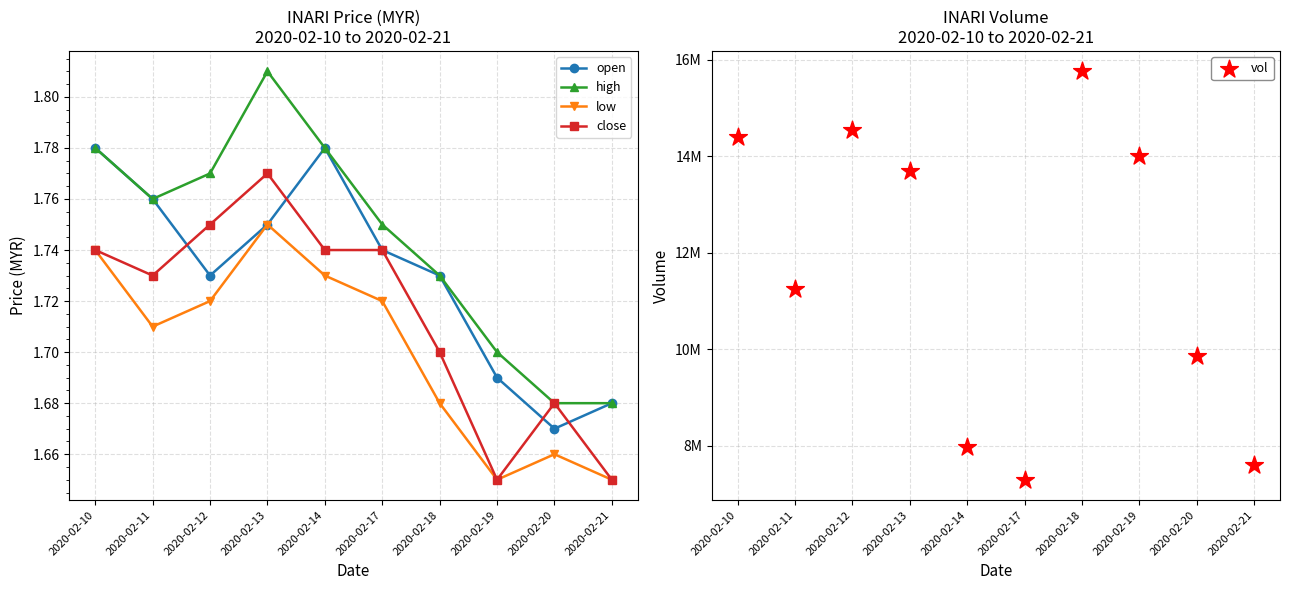

Which series has the largest Y range (max minus min)?

vol